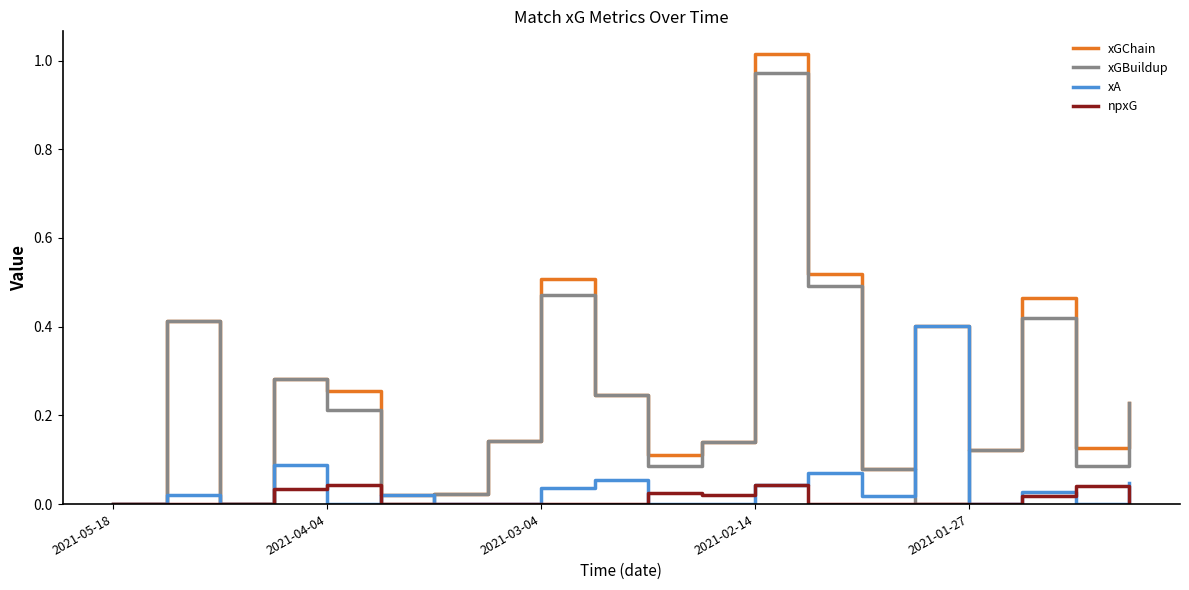

Rank the series by their maximum value, from highest to lowest.

xGChain, xGBuildup, xA, npxG